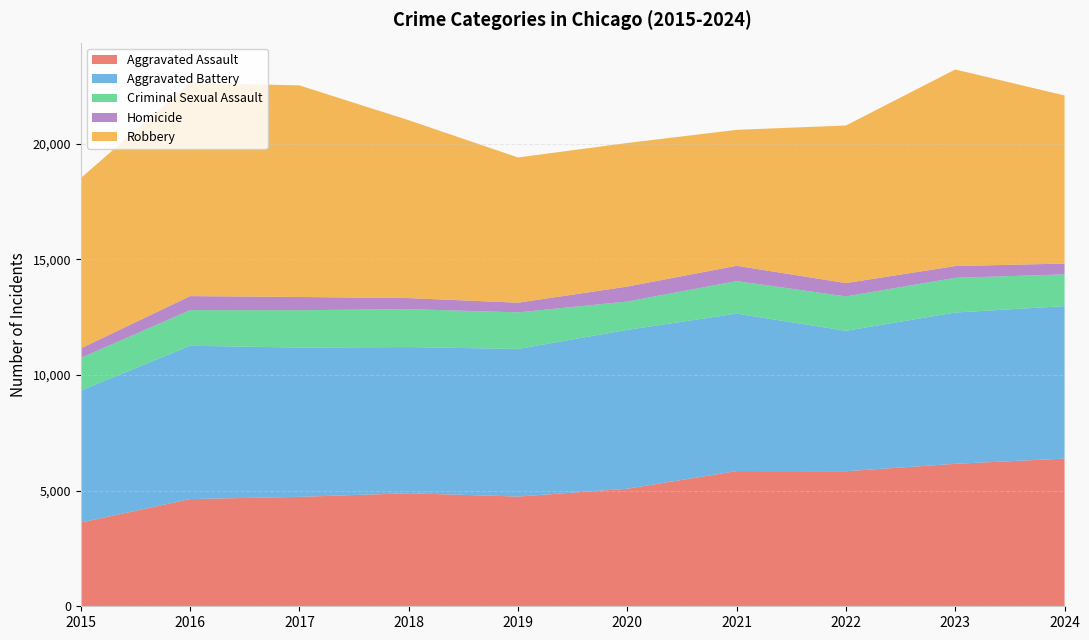

Reading right to left, extract all data points from this chart.

Aggravated Assault: 6385	6159	5838	5846	5082	4744	4888	4731	4635	3620
Aggravated Battery: 6591	6540	6072	6805	6868	6381	6317	6454	6628	5702
Criminal Sexual Assault: 1372	1500	1486	1407	1224	1580	1641	1614	1539	1415
Homicide: 467	508	576	662	647	418	476	572	606	411
Robbery: 7268	8499	6812	5876	6207	6279	7690	9147	9218	7364